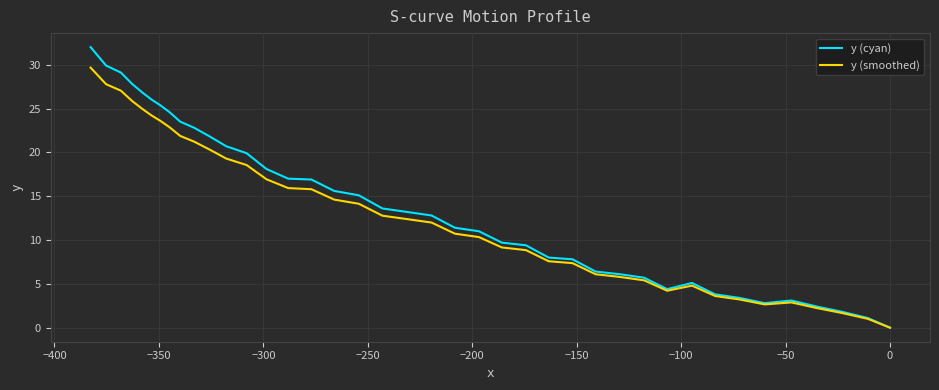

The y (cyan) series shows 1.2 at −350. True or false?

False